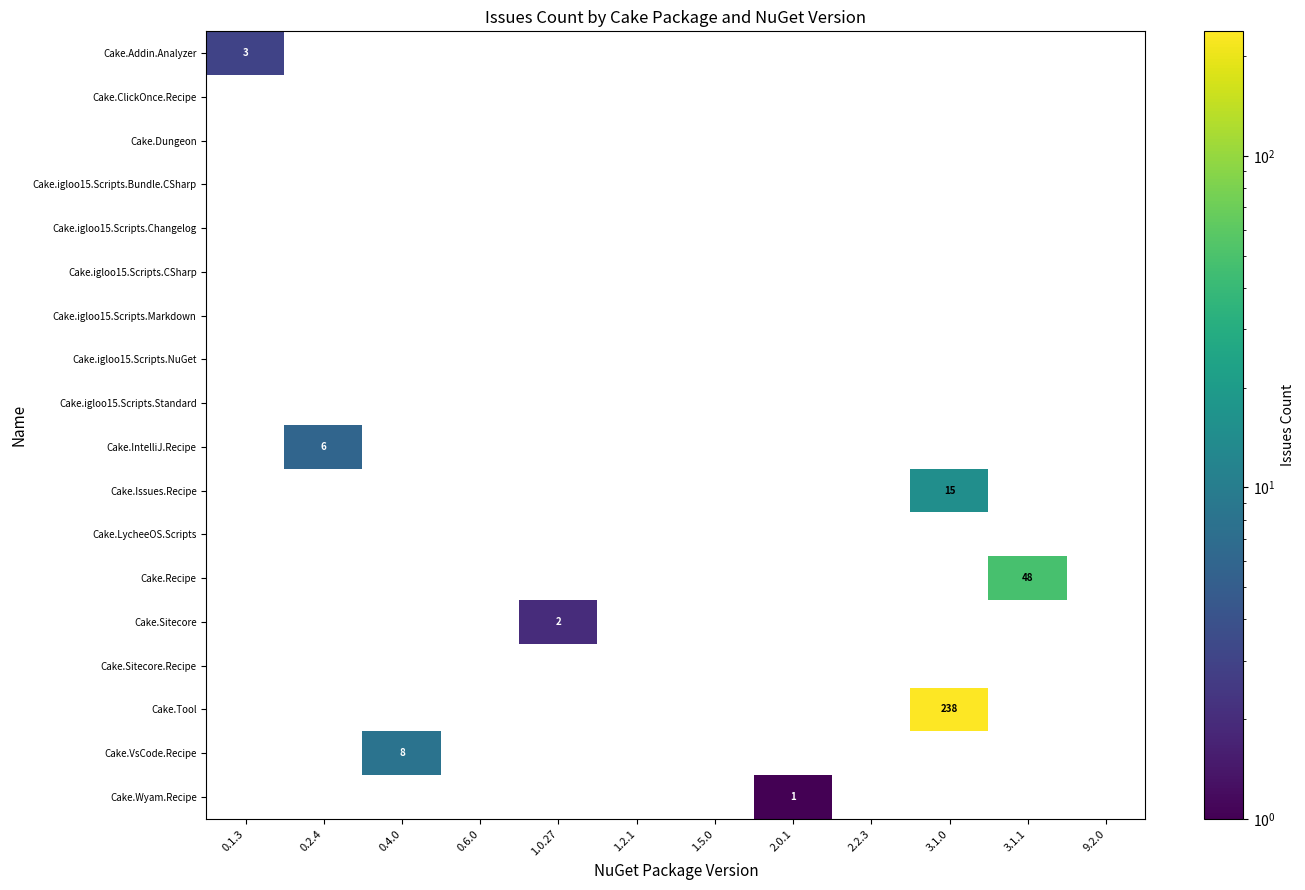

Which category has the highest value in the Cake.Wyam.Recipe series?

2.0.1